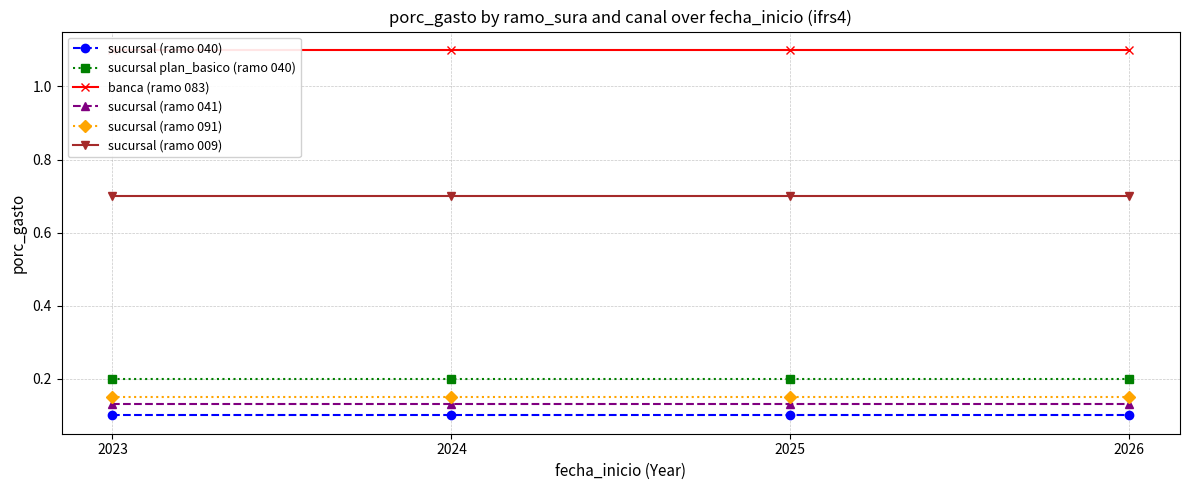

Which category has the lowest value in the sucursal plan_basico (ramo 040) series?

2023